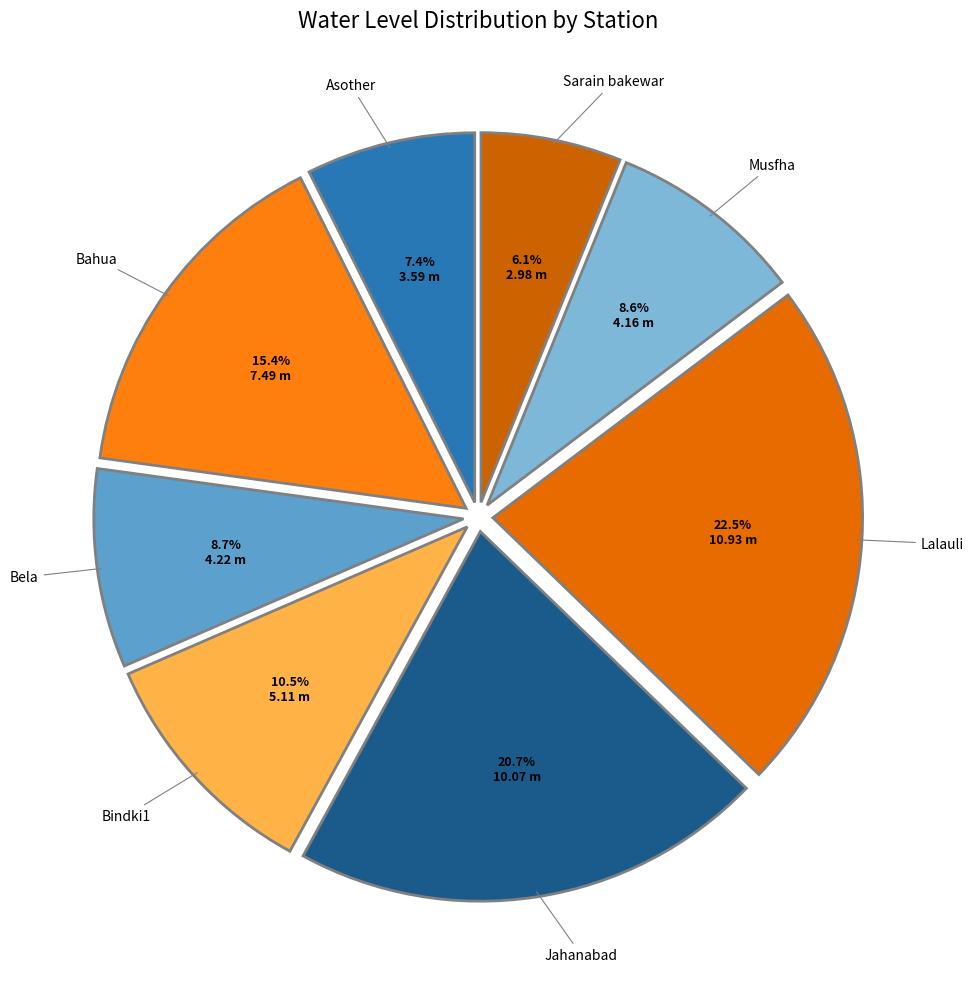

How many segments does this pie chart have?

8